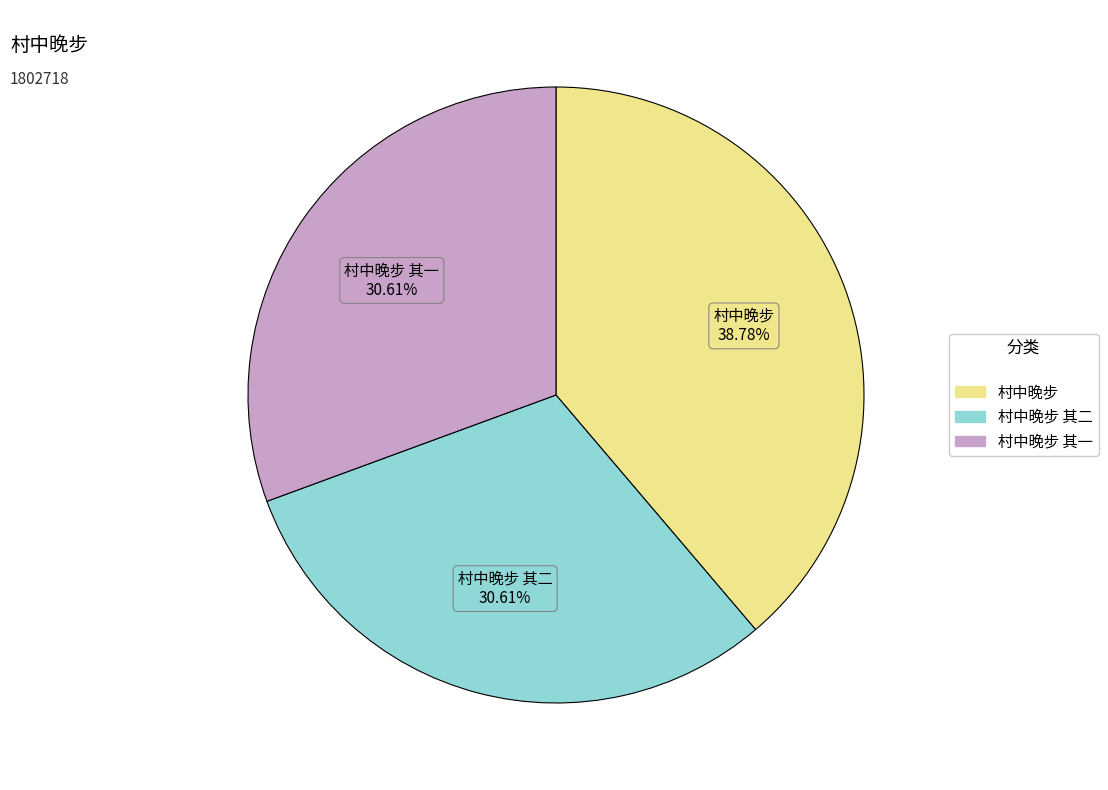

Is there a majority slice in this chart?

No